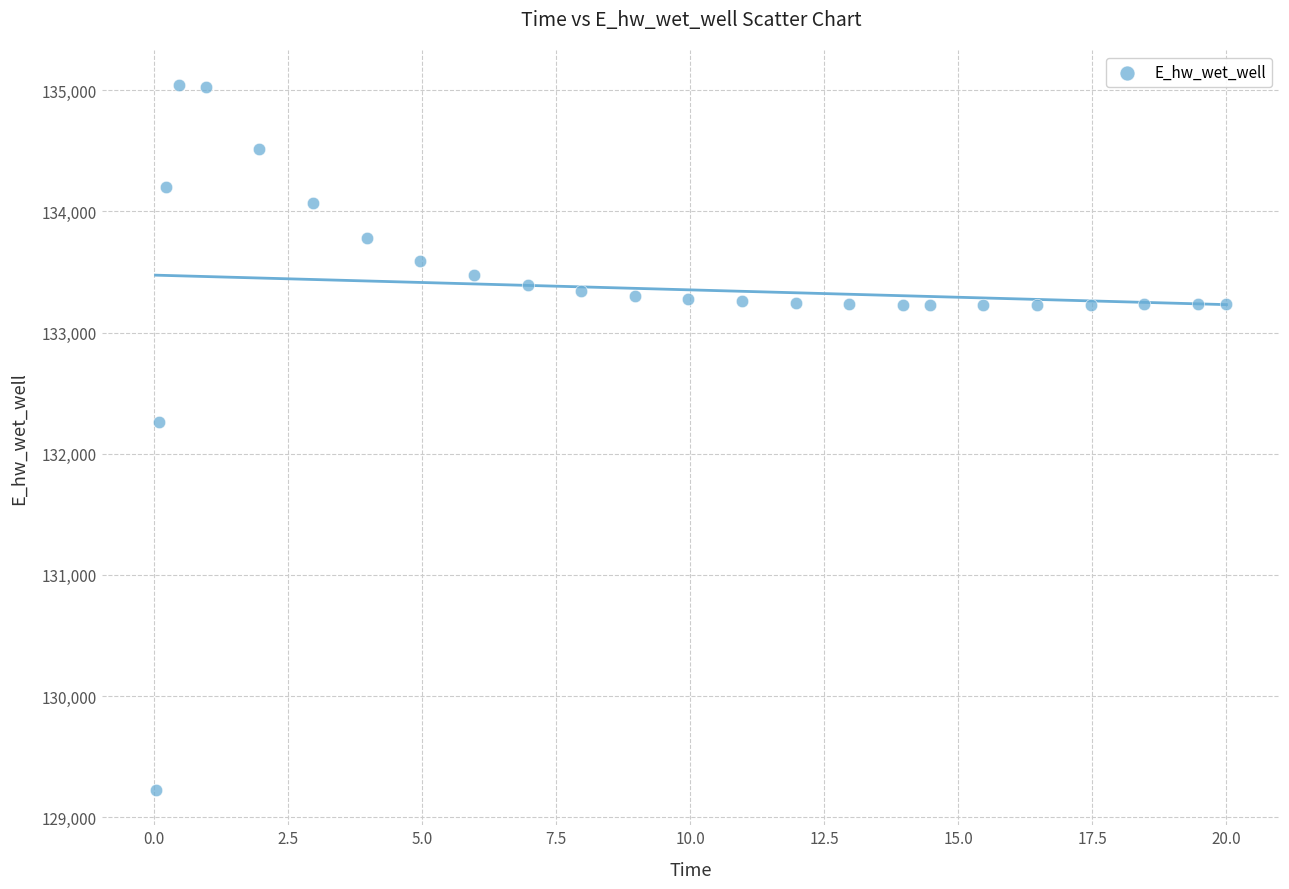

What is the range of Y values (max minus min)?

5817.0